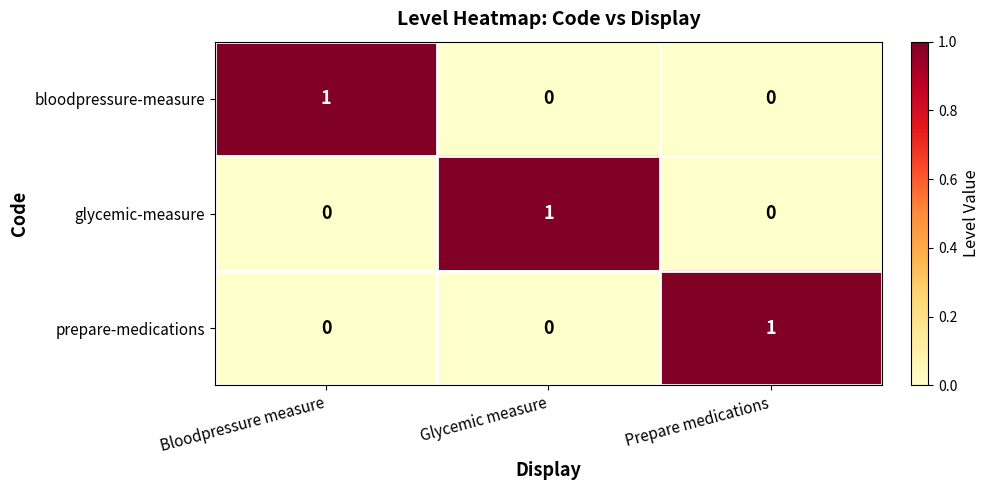

Reading left to right, extract all data points from this chart.

bloodpressure-measure: Bloodpressure measure=1	Glycemic measure=0	Prepare medications=0
glycemic-measure: Bloodpressure measure=0	Glycemic measure=1	Prepare medications=0
prepare-medications: Bloodpressure measure=0	Glycemic measure=0	Prepare medications=1